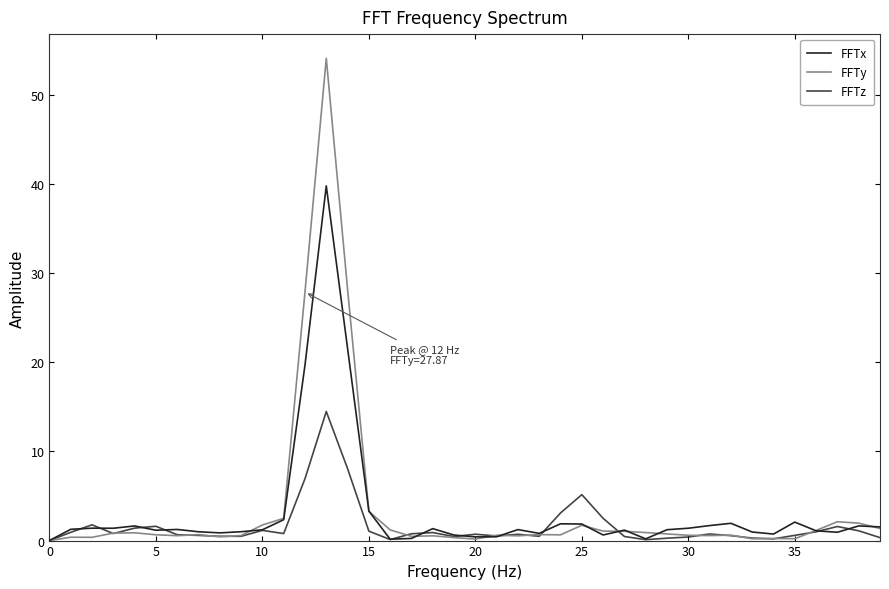

List the series in order of their peak value, highest first.

FFTy, FFTx, FFTz